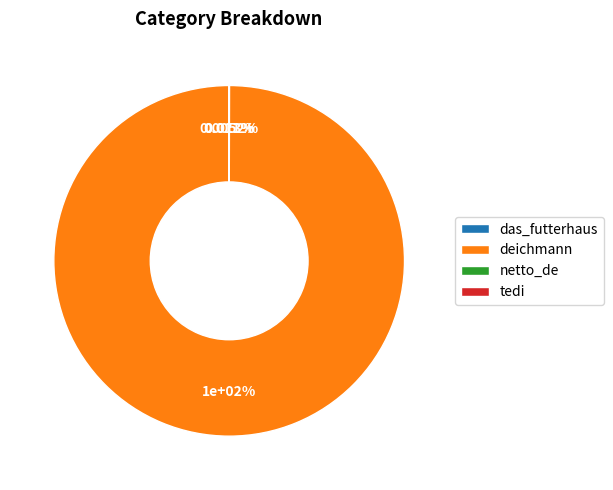

The deichmann slice represents 100% of the pie. True or false?

True